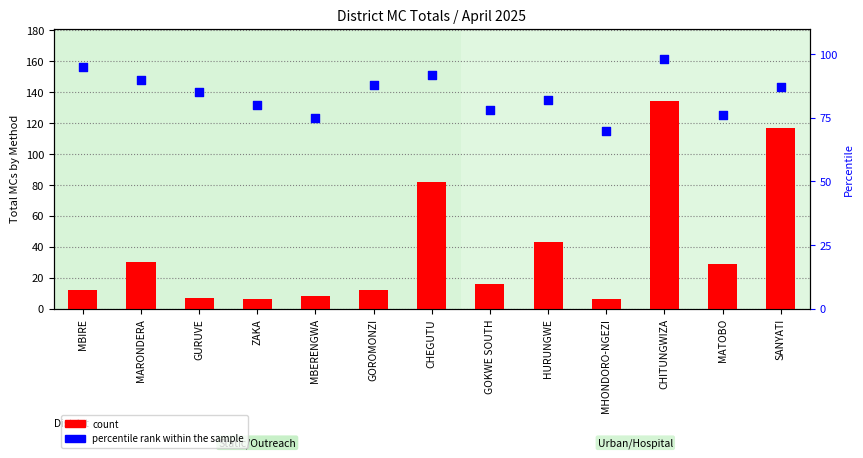

Which series contains the lowest Y value?

count